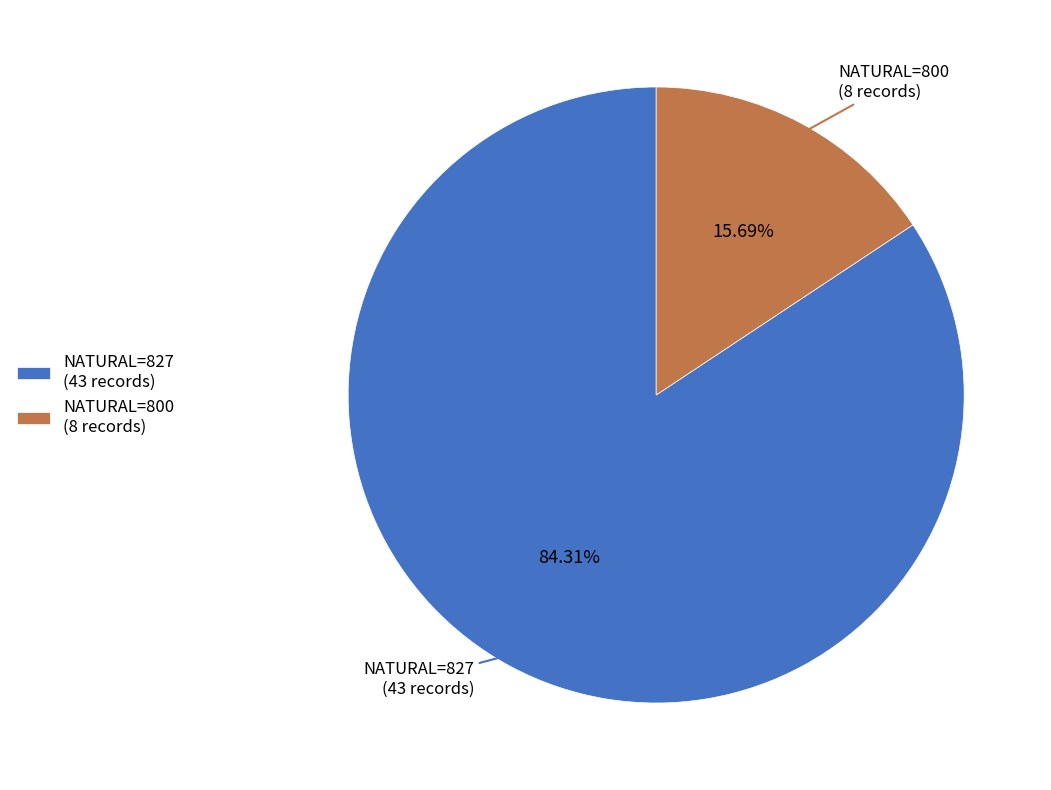

Which has a higher value, NATURAL=827 (43 records) or NATURAL=800 (8 records)?

NATURAL=827 (43 records)